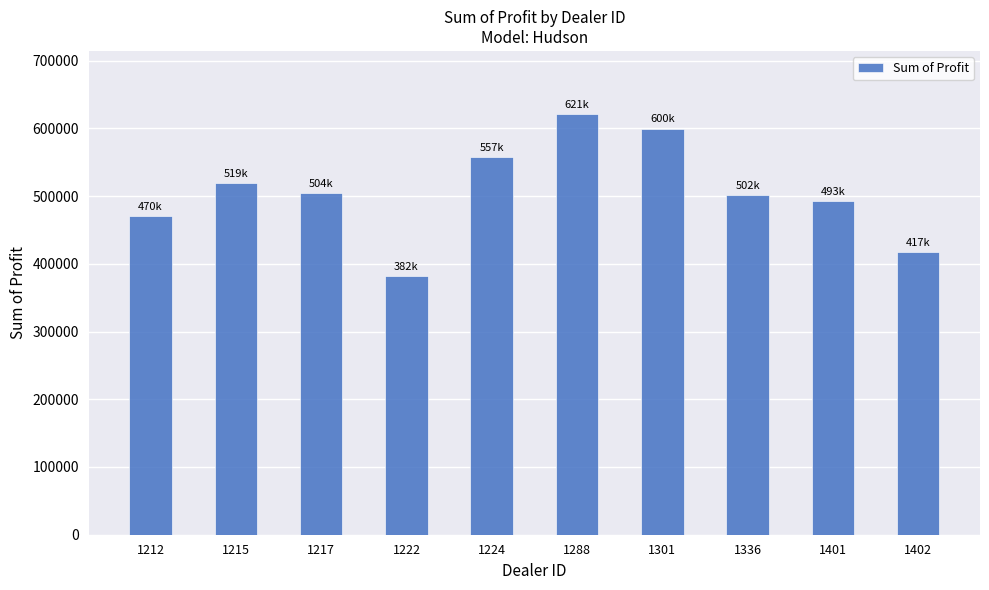

How many bars are there in total?

10